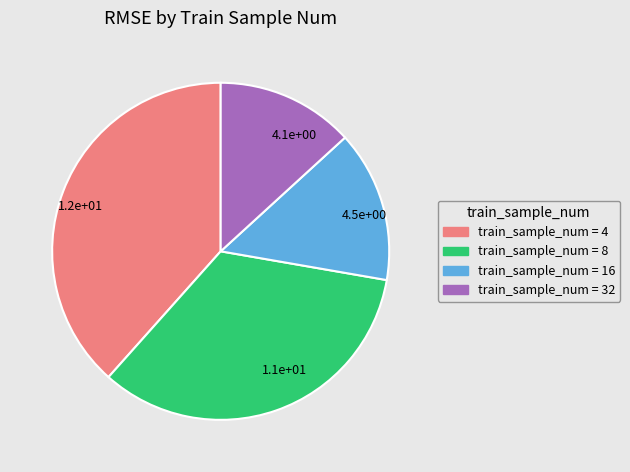

The 1.1e+01 slice represents 22% of the pie. True or false?

False